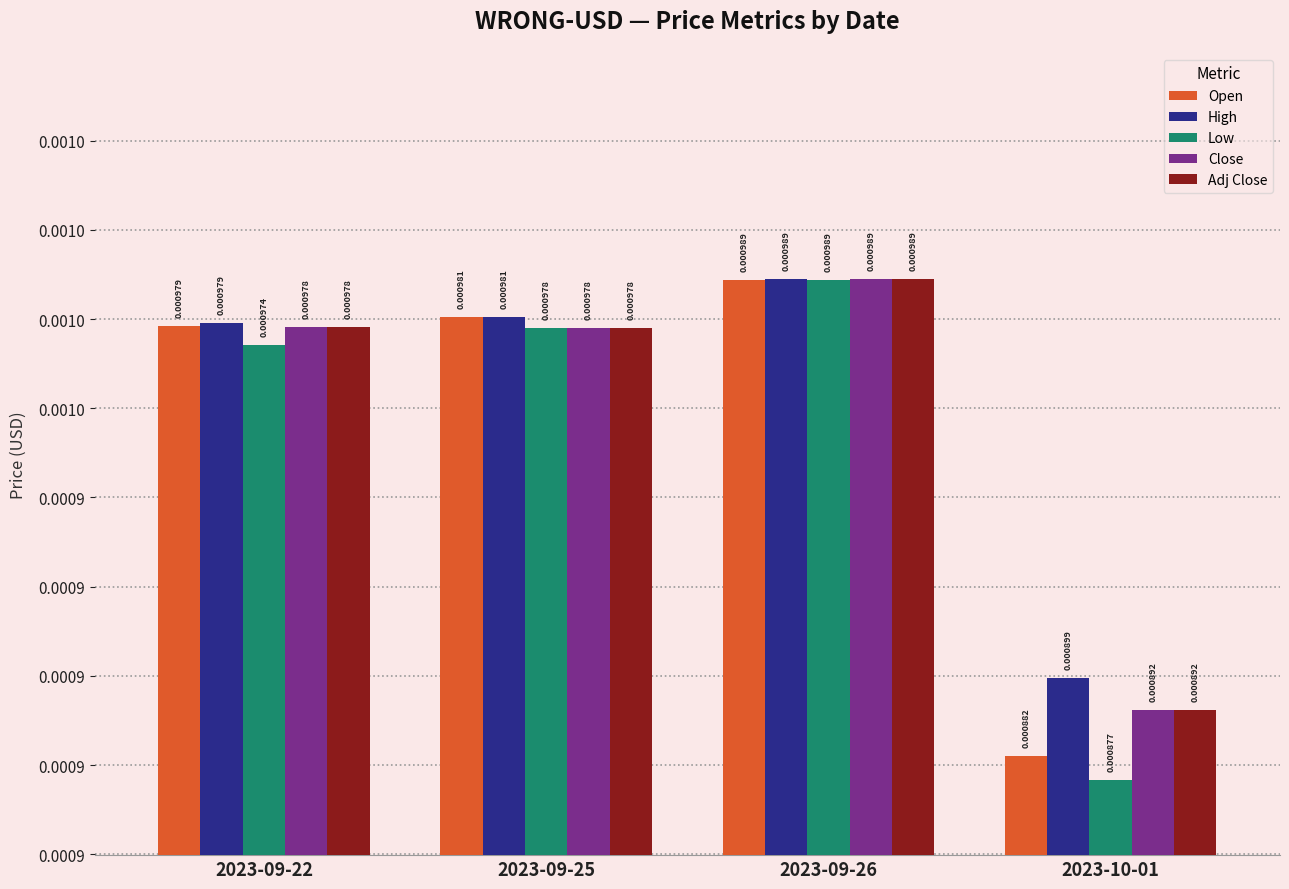

Does the chart contain any negative values?

No